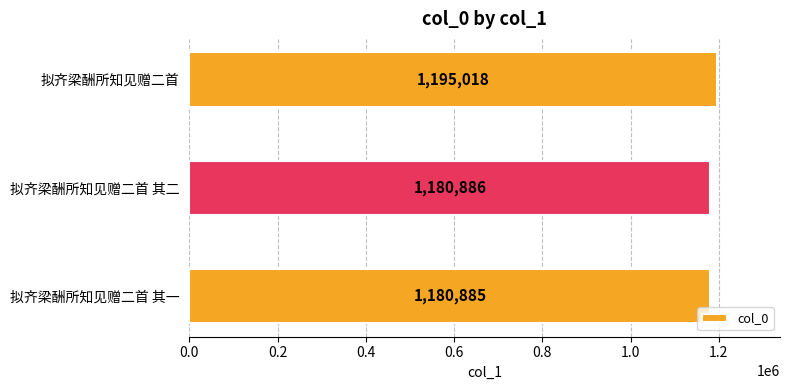

Rank the categories by value from lowest to highest.

拟齐梁酬所知见赠二首 其一, 拟齐梁酬所知见赠二首 其二, 拟齐梁酬所知见赠二首